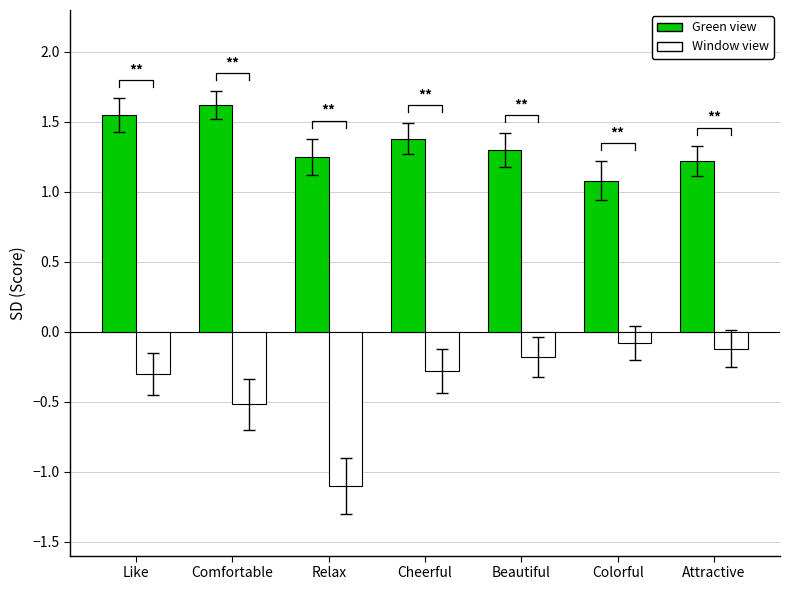

List the series in order of their peak value, highest first.

Green view, Window view